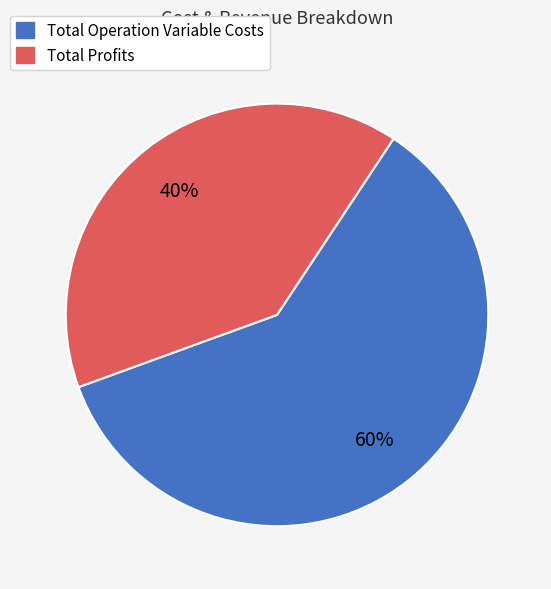

To the nearest percent, what is the average slice percentage?

50%